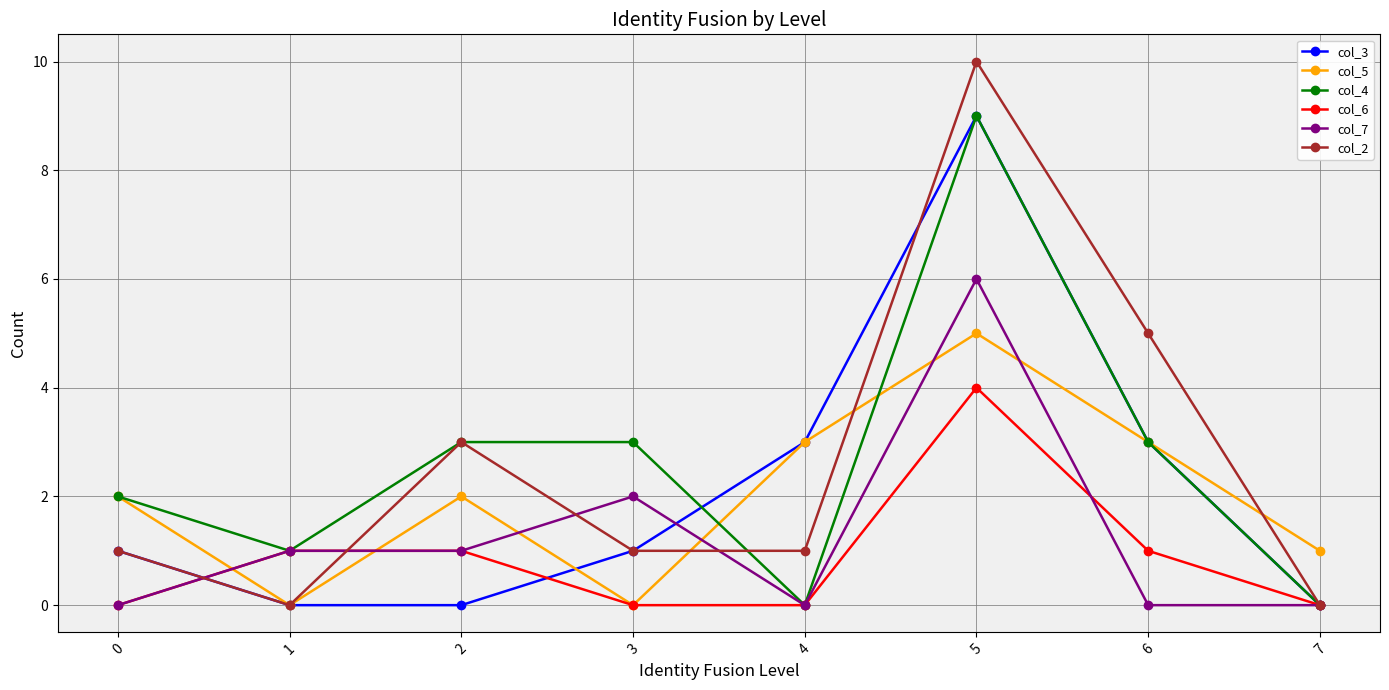

What is the difference between the highest and lowest values at 6?

5